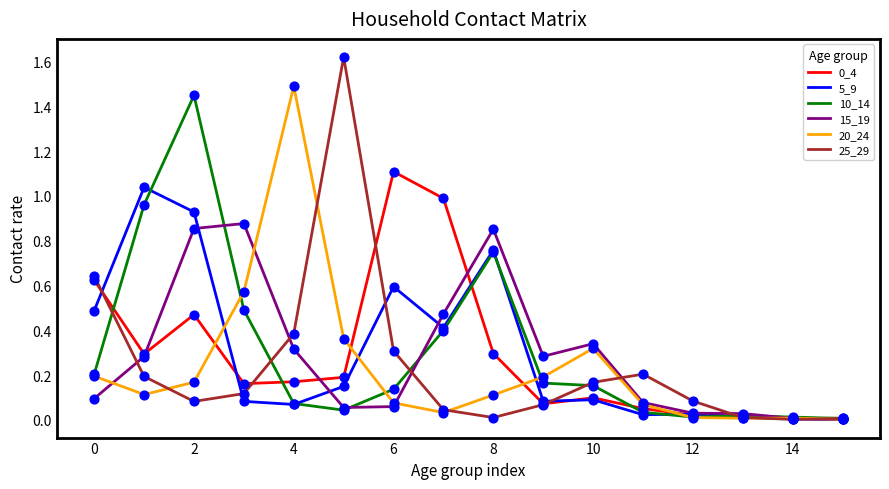

Which series has the largest range (max minus min)?

25_29